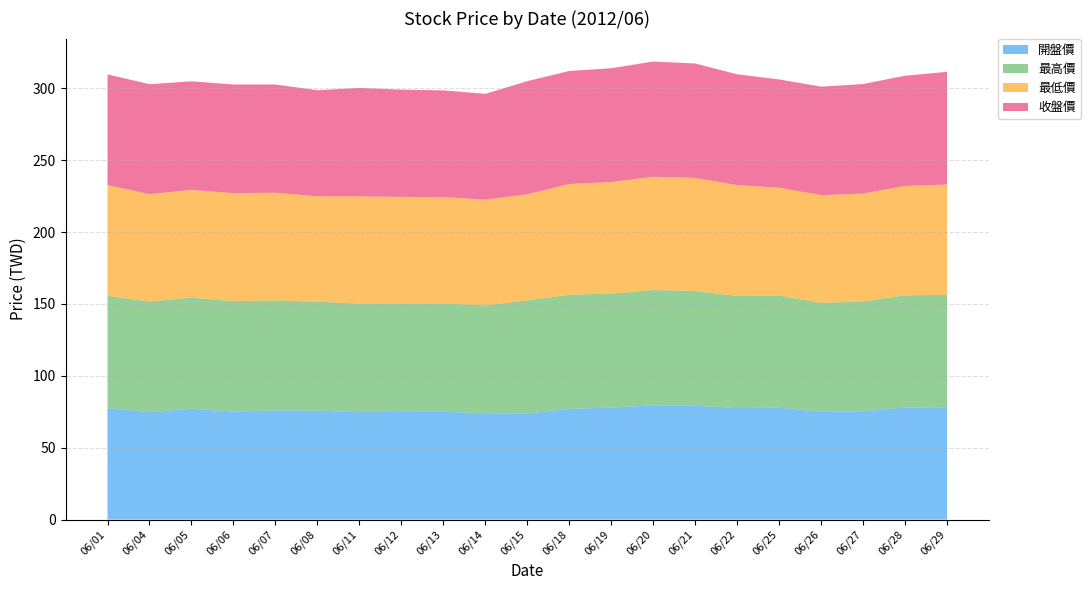

Reading left to right, transcribe all the data shown in this chart.

開盤價: 77.6	74.7	77.2	75.1	76.0	75.8	74.8	74.9	75.0	74.0	73.8	77.0	78.0	79.5	79.2	77.6	77.9	75.0	75.3	78.0	77.7
最高價: 78.1	77.0	77.2	76.9	76.5	75.8	75.5	75.2	75.3	75.0	78.7	79.5	79.2	80.2	79.8	78.0	77.9	75.8	76.5	78.0	78.7
最低價: 77.0	74.7	75.0	75.1	74.9	73.3	74.5	74.4	74.1	73.6	73.8	77.0	77.6	78.8	78.7	77.1	75.1	74.9	75.0	76.1	76.7
收盤價: 77.0	76.5	75.5	75.6	75.3	73.8	75.5	74.6	74.2	73.6	78.7	78.6	79.2	80.2	79.6	77.1	75.3	75.5	76.2	76.7	78.4